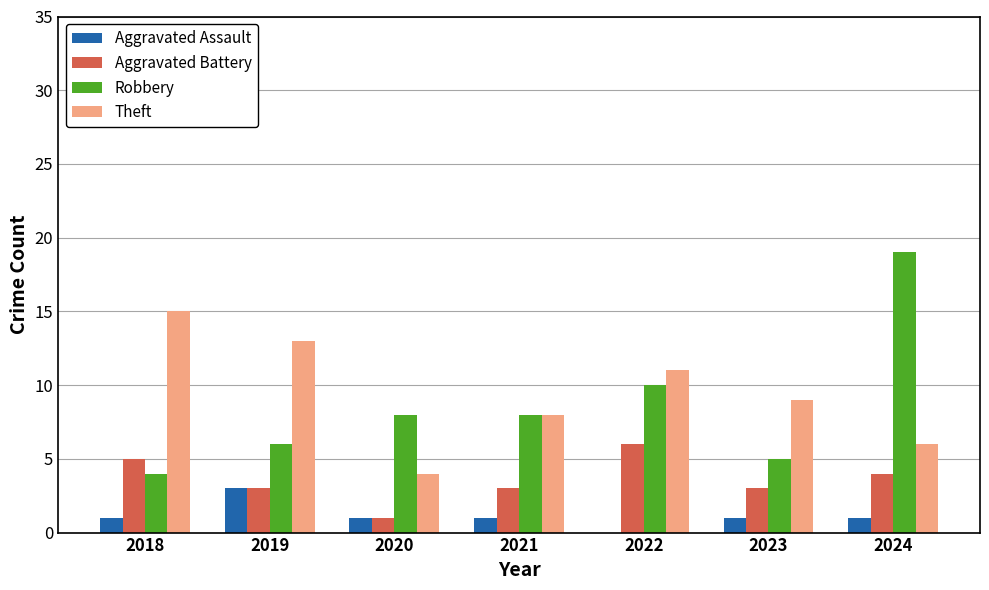

The value of Robbery at 2023 is 3. True or false?

False